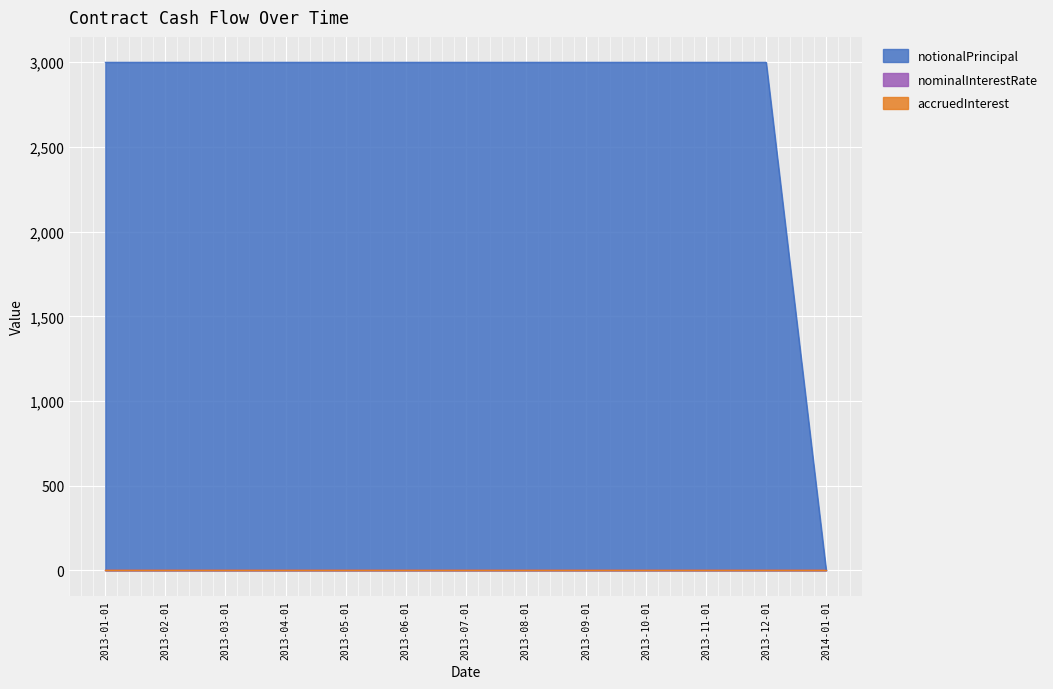

What is the greatest value displayed?

3000.0